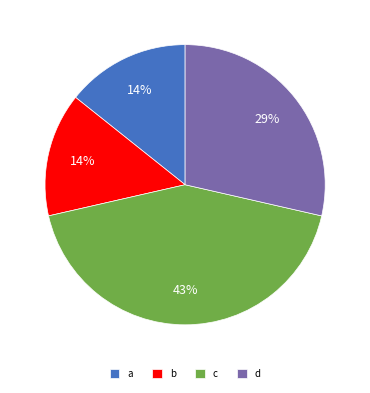

To the nearest percent, what is the combined percentage of b and d?

43%